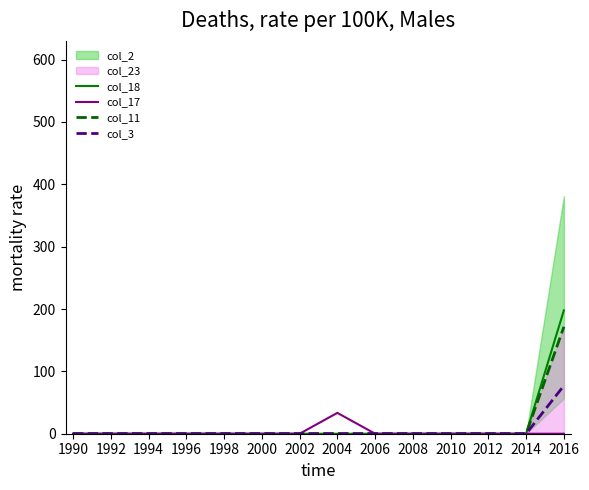

What is the sum of all col_3 values?

77.2